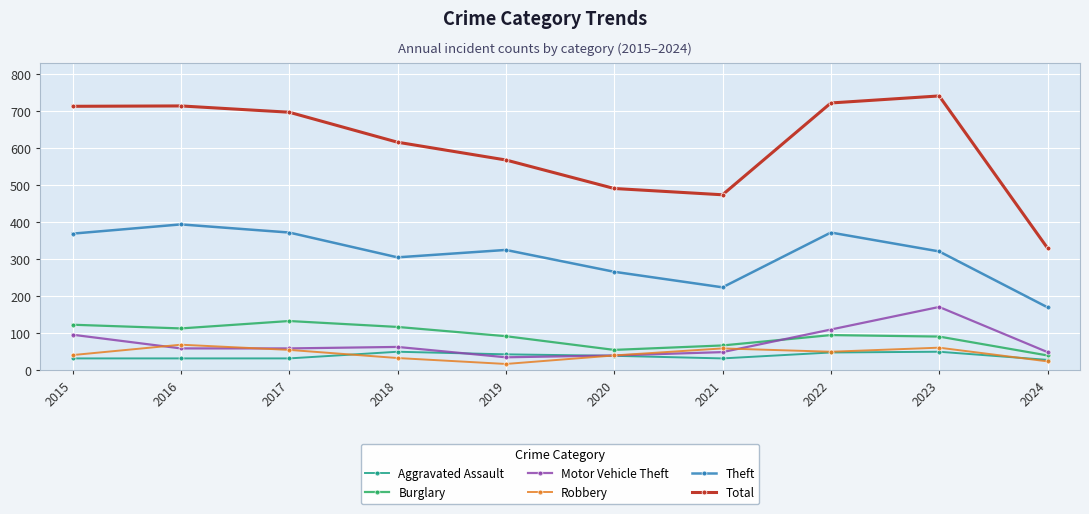

Where is the first local minimum for Theft?

2018